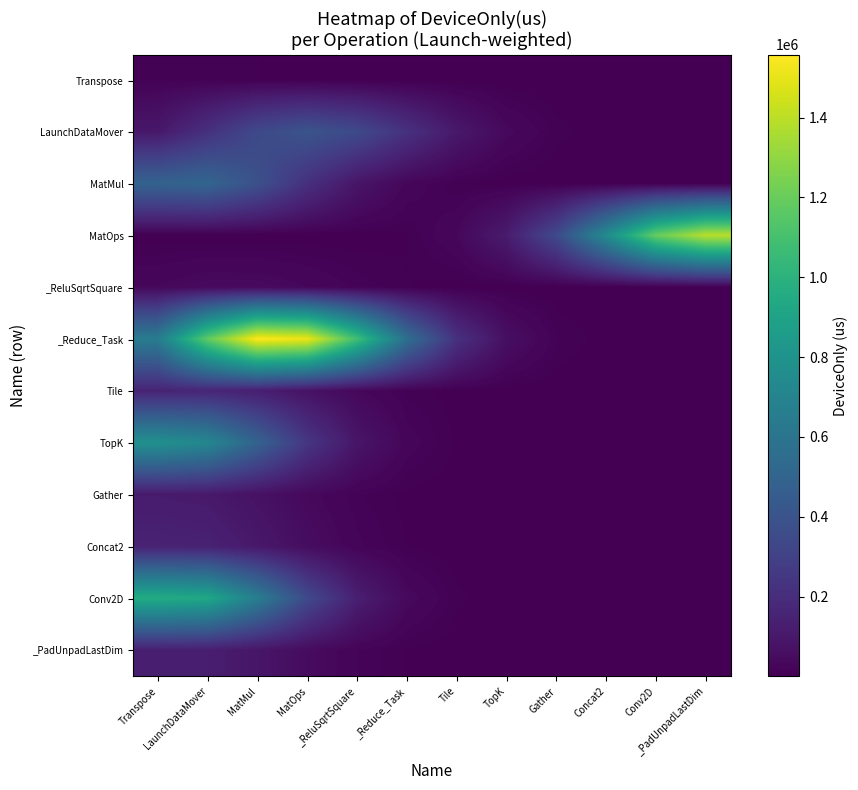

What is the difference between the highest and lowest values at LaunchDataMover?

1176126.6